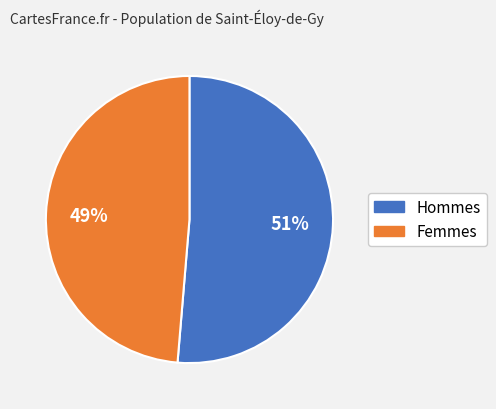

Does any single category account for the majority?

Yes